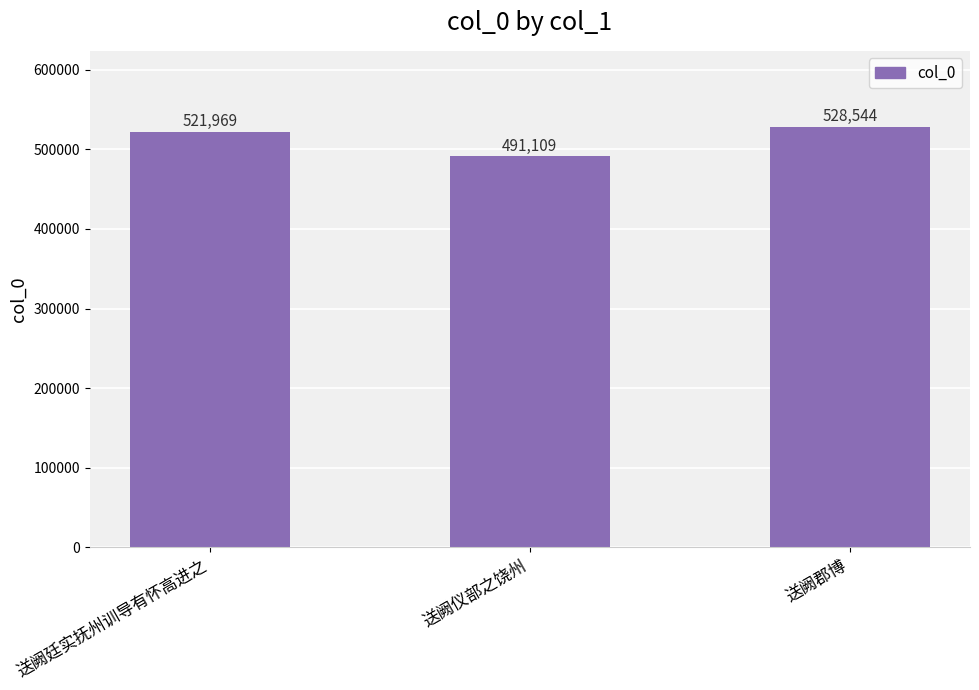

How many distinct data groups are displayed?

1